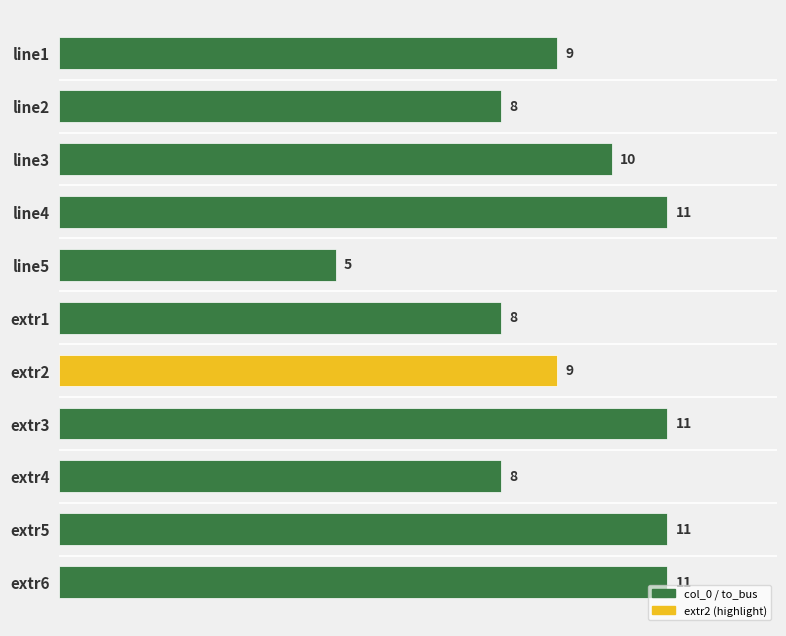

What is the label of the 2nd bar from the right?

extr5